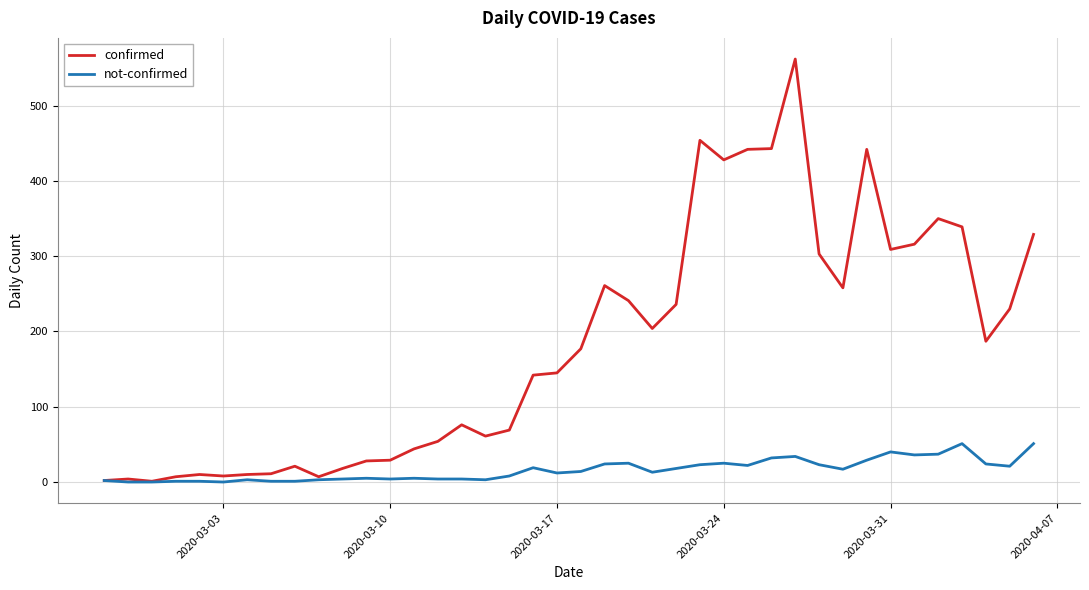

Which series has the largest total across all categories?

confirmed